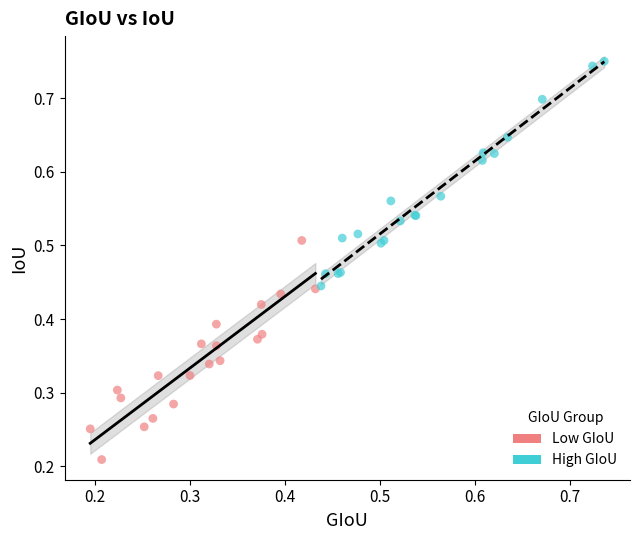

Which series reaches the maximum Y coordinate?

High GIoU